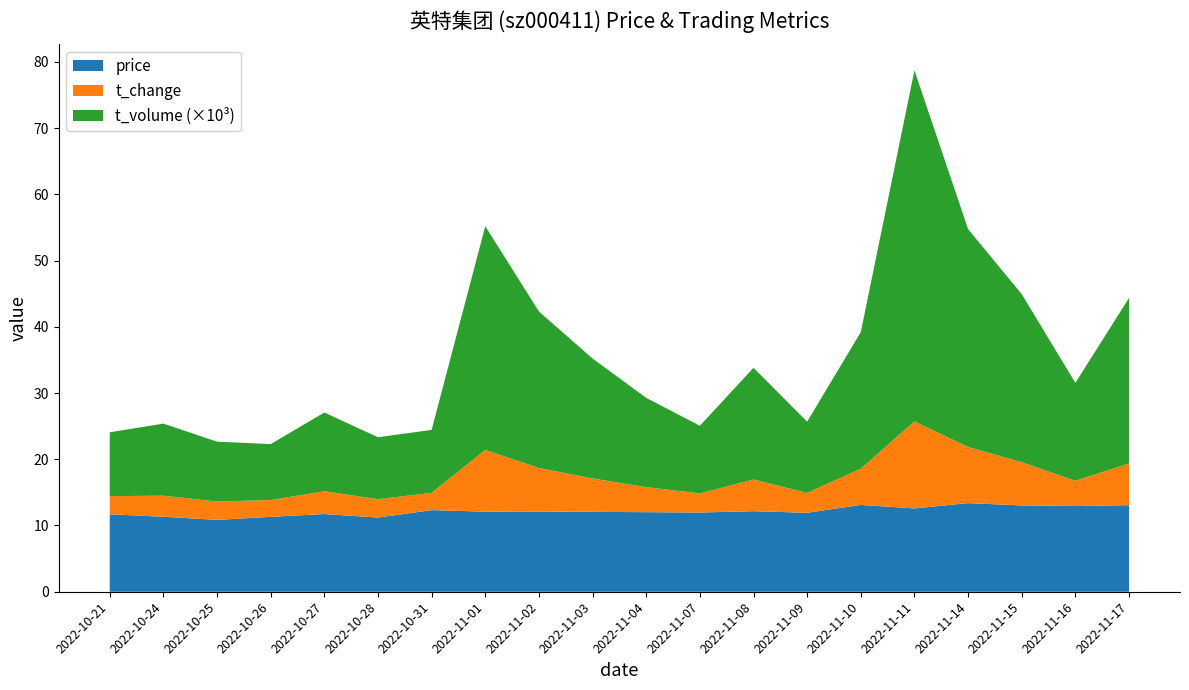

Reading left to right, extract all data points from this chart.

price: 11.7	11.3	10.8	11.3	11.7	11.2	12.3	12.1	12.1	12.1	12.0	12.0	12.2	11.9	13.1	12.6	13.4	13.0	12.9	13.1
t_change: 2.7	3.2	2.8	2.5	3.4	2.8	2.6	9.3	6.6	5.0	3.8	2.9	4.8	3.0	5.5	13.1	8.5	6.5	3.8	6.3
t_volume: 9636.0	10883.0	9033.0	8449.0	11884.0	9351.0	9491.0	33779.0	23623.0	18104.0	13478.0	10212.0	16861.0	10752.0	20619.0	52980.0	32885.0	25359.0	14779.0	24995.0